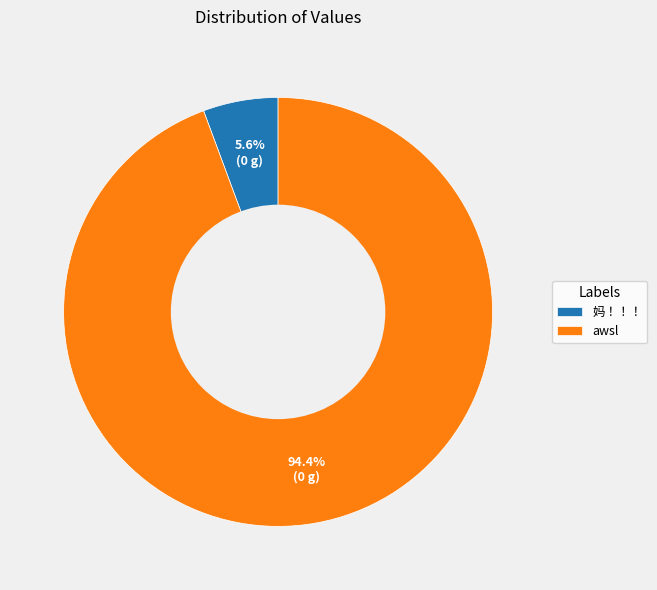

Count the number of slices in the pie.

2